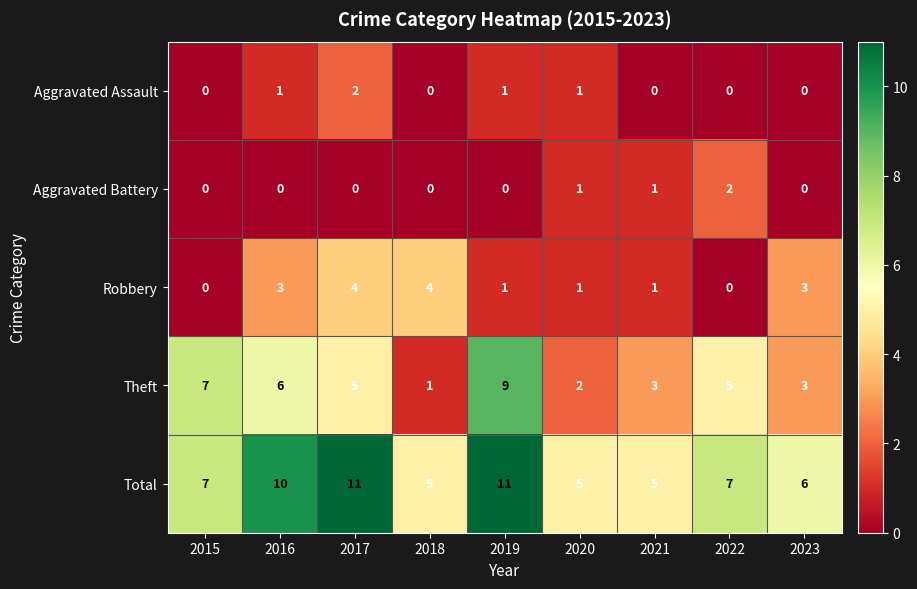

What is the total value across all series at 2017?

22